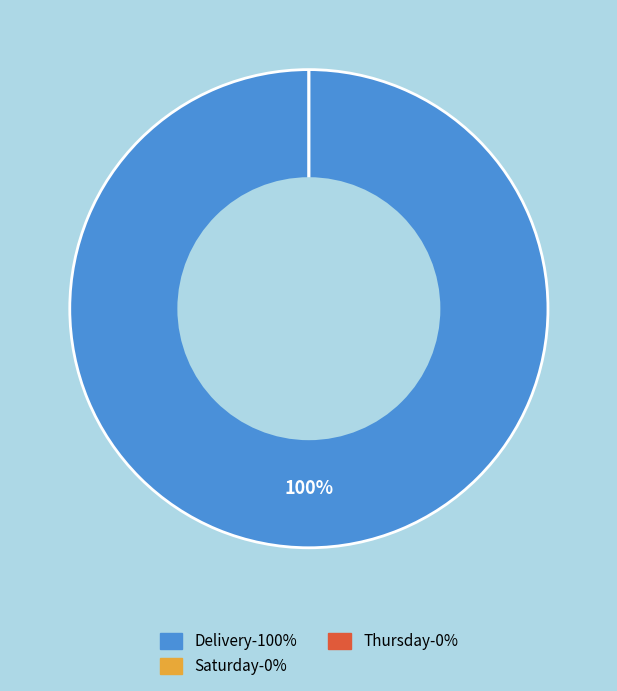

Which has a higher value, Saturday or Delivery?

Delivery